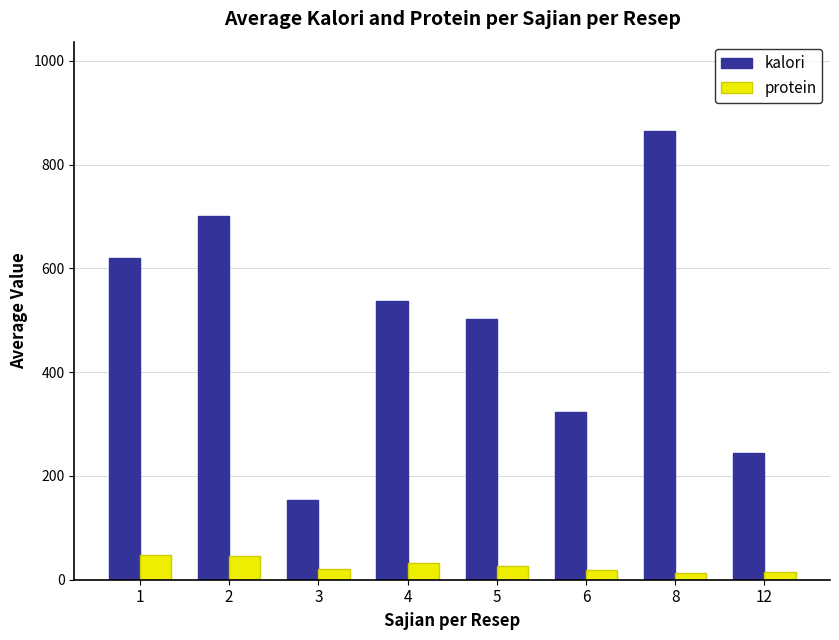

Which series has the widest spread of values?

kalori